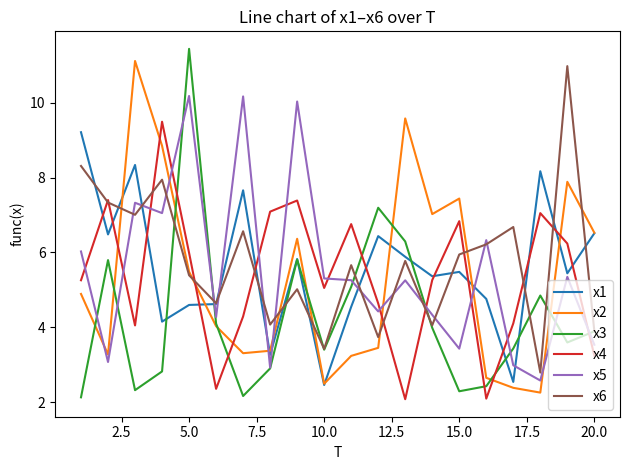

Which series has the largest range (max minus min)?

x3